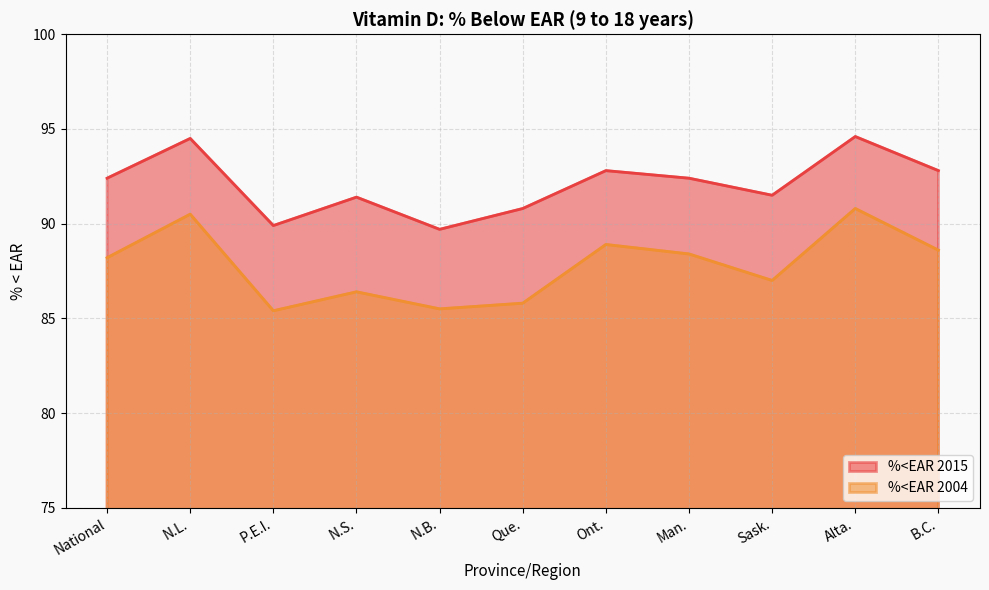

What is the value of the %<EAR 2015 point at the 8th from the left?

92.4